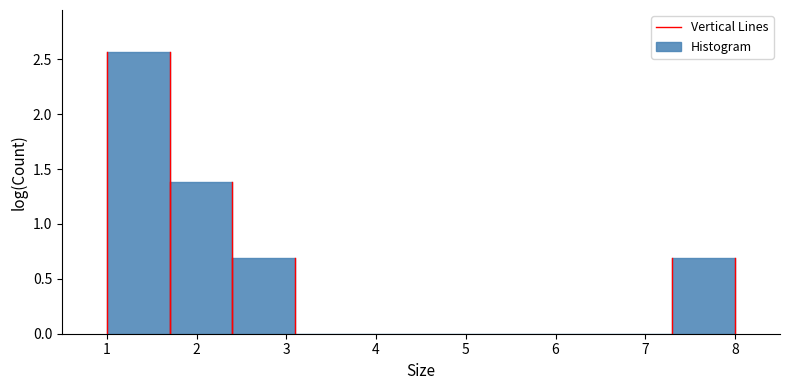

Reading left to right, transcribe this chart: for each bar, give the range it covers on the x-axis and its height. The values are not printed on the chart, so give them approximately, as read against the axis.

1.0 to 1.7: 2.55
1.7 to 2.4: 1.40
2.4 to 3.1: 0.70
3.1 to 3.8: 0
3.8 to 4.5: 0
4.5 to 5.2: 0
5.2 to 5.9: 0
5.9 to 6.6: 0
6.6 to 7.3: 0
7.3 to 8.0: 0.70